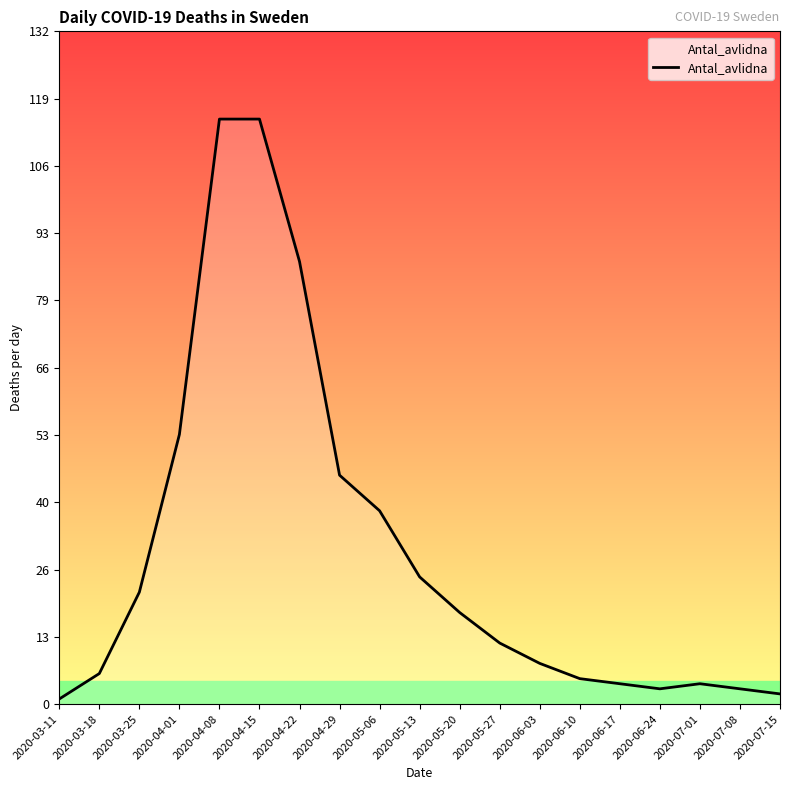

Is it true that the value at 2020-06-03 is 8?

True